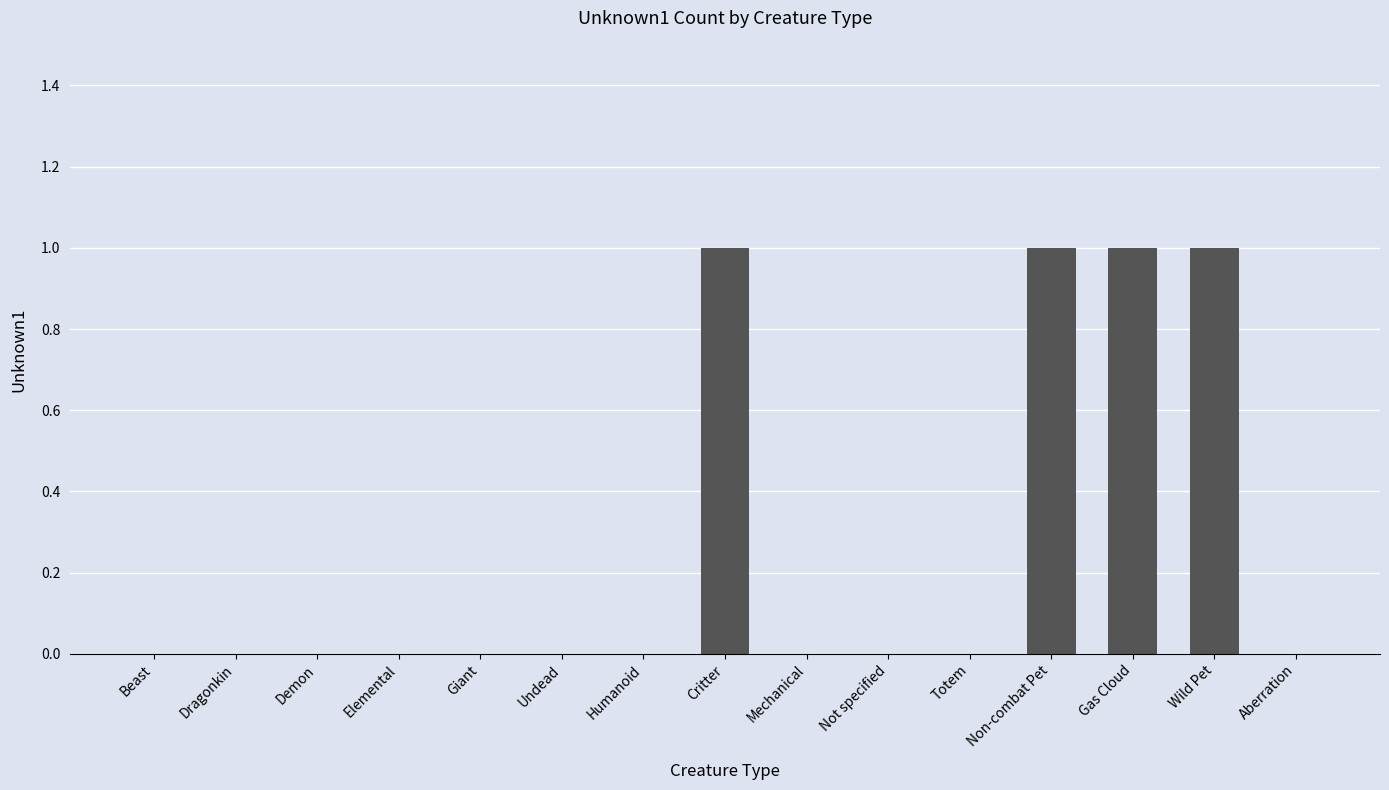

What is the change in value from Dragonkin to Non-combat Pet?

+1